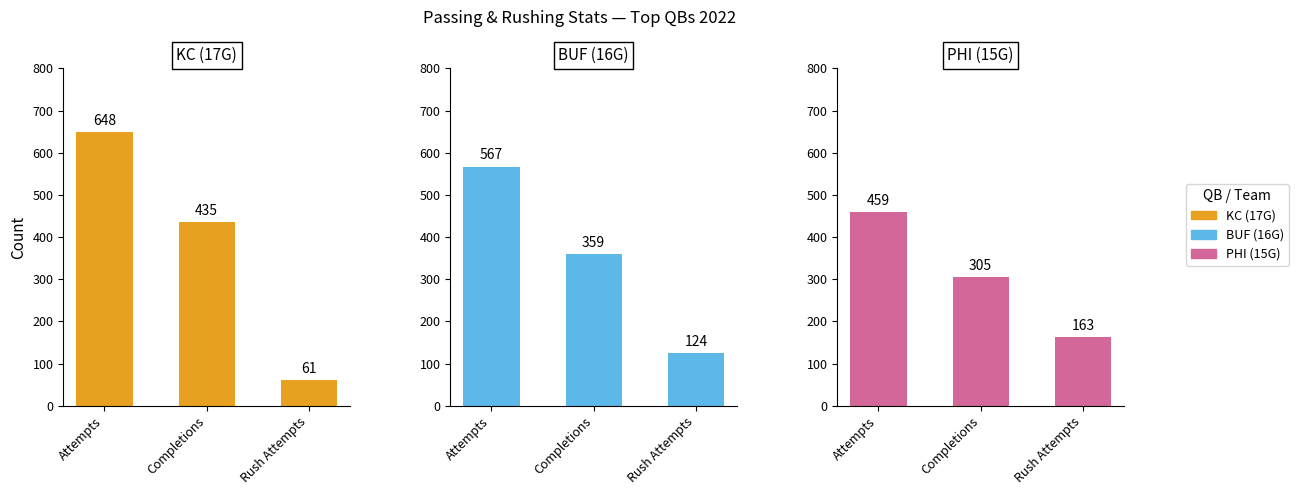

Is it true that PHI (15G) equals 459 at Attempts?

True